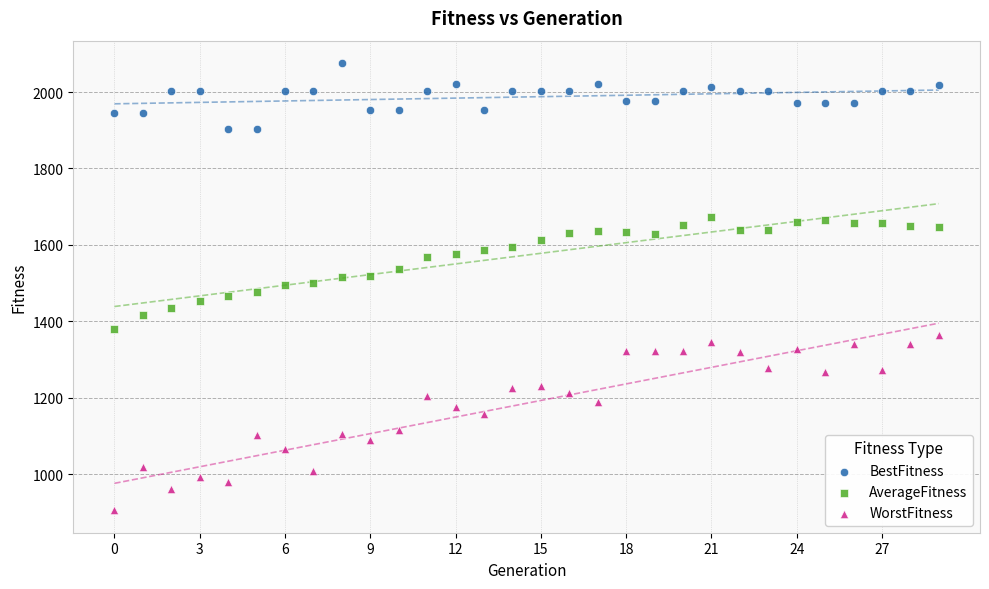

Which series contains the lowest Y value?

WorstFitness